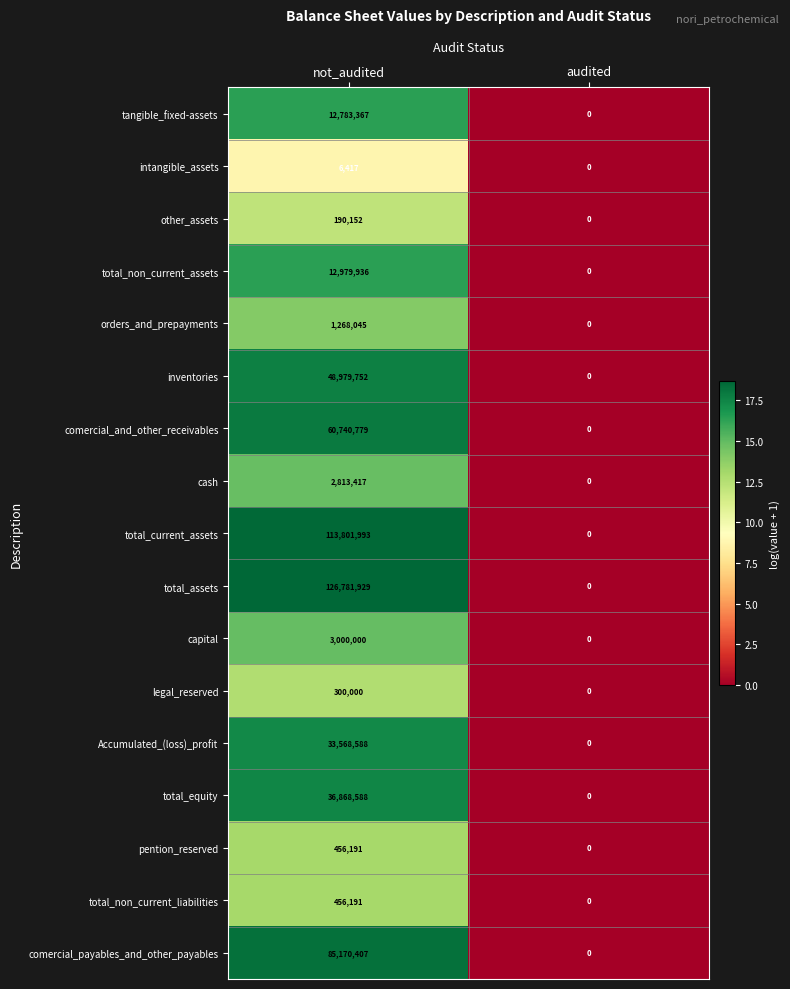

Which series has the largest total across all categories?

total_assets